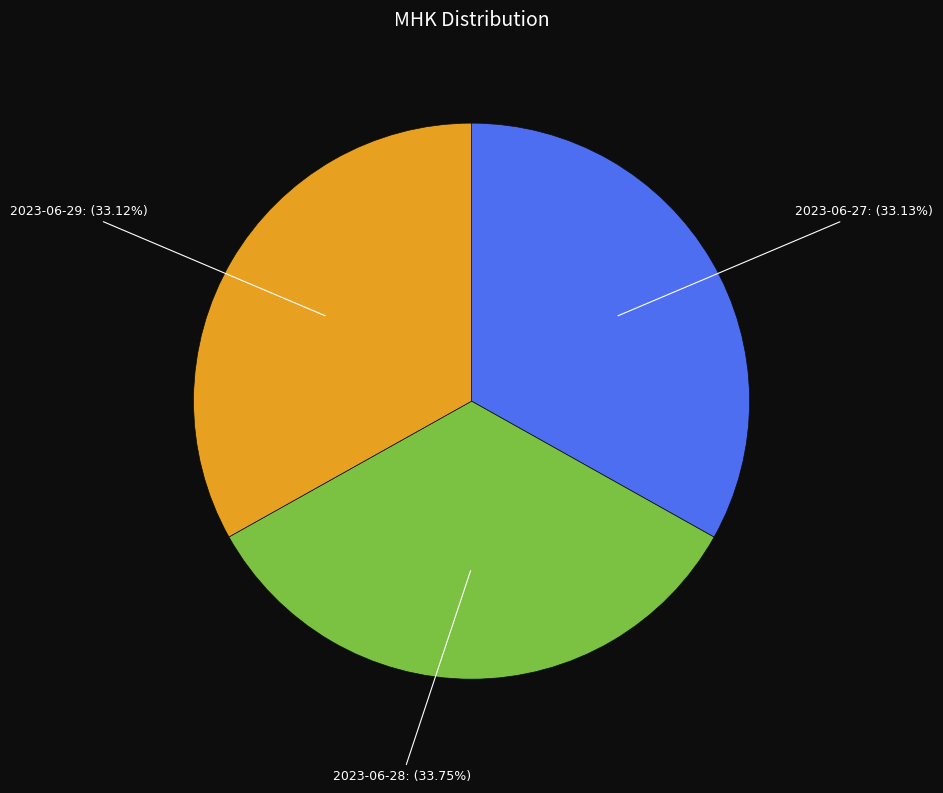

Does 2023-06-29 account for over 50% of the chart?

No